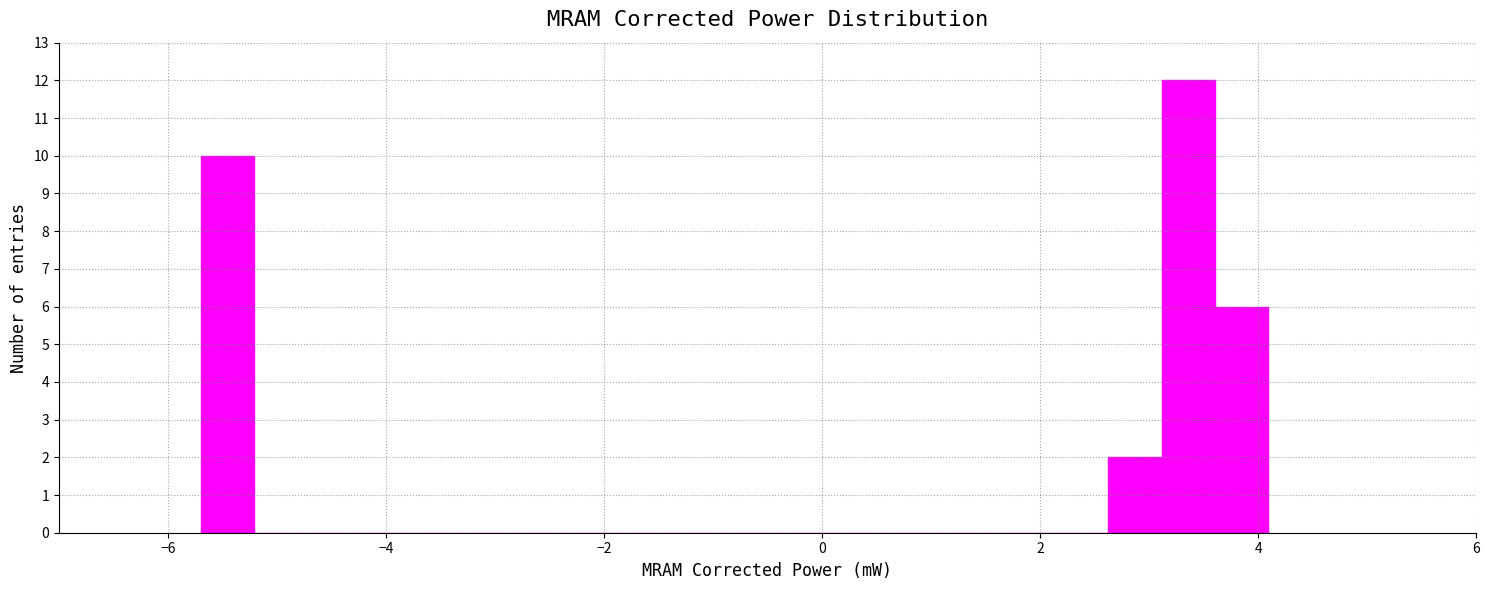

Around what value on the x-axis is the tallest bar? Give the approximate position of its centre, as read against the axis.

3.4